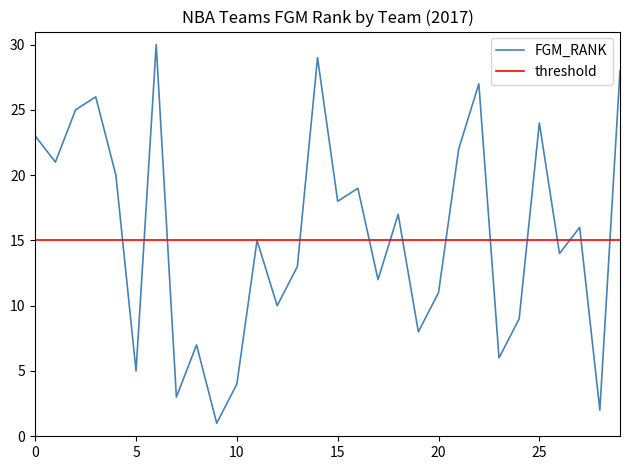

Which series has the widest spread of values?

FGM_RANK